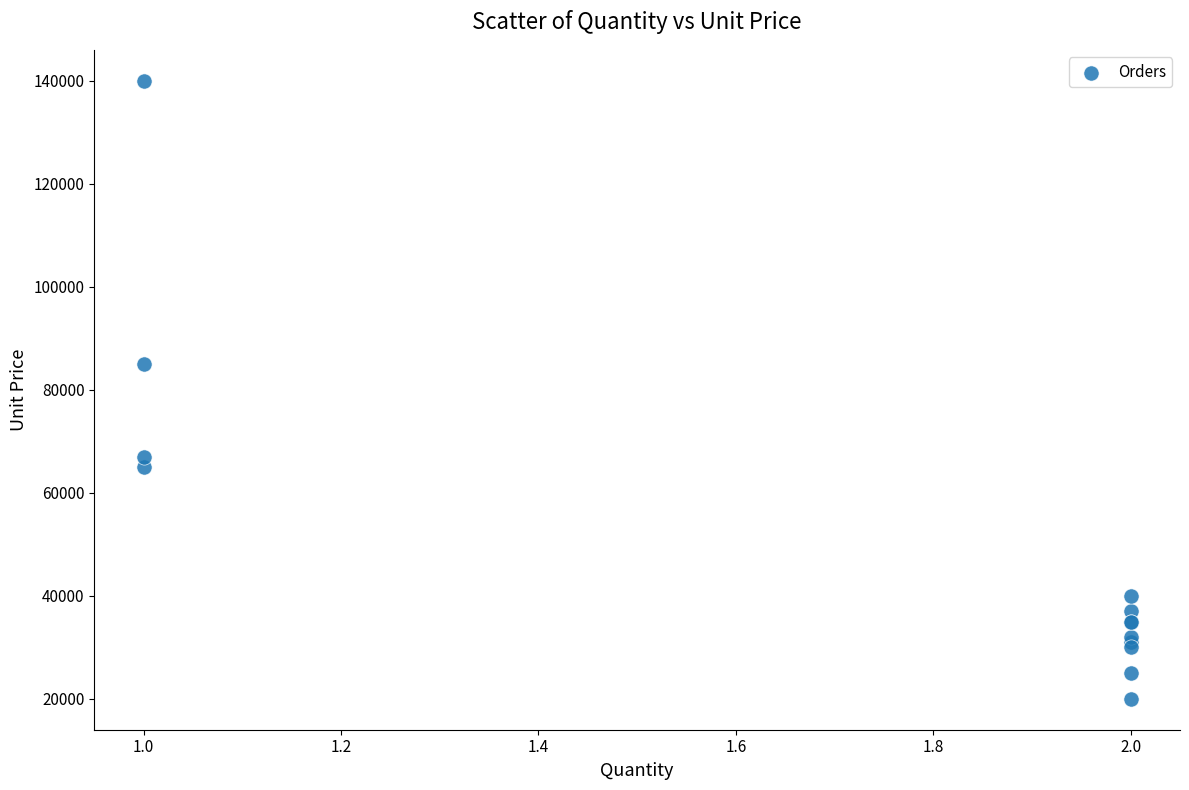

What Y value in the scatter plot is closest to 80000?

85000